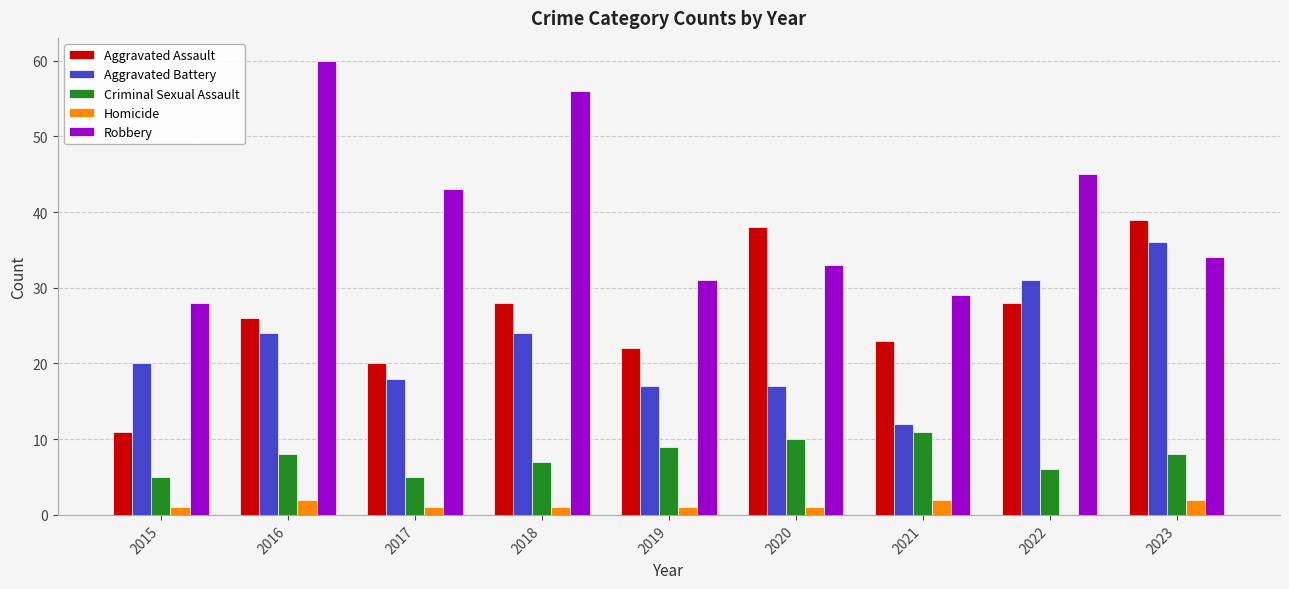

Is the value of Aggravated Battery at 2020 greater than the value of Aggravated Assault at 2017?

No